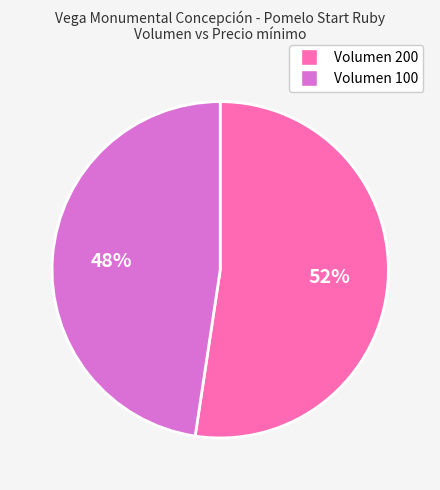

Which category has the smallest portion of the pie?

Volumen 100